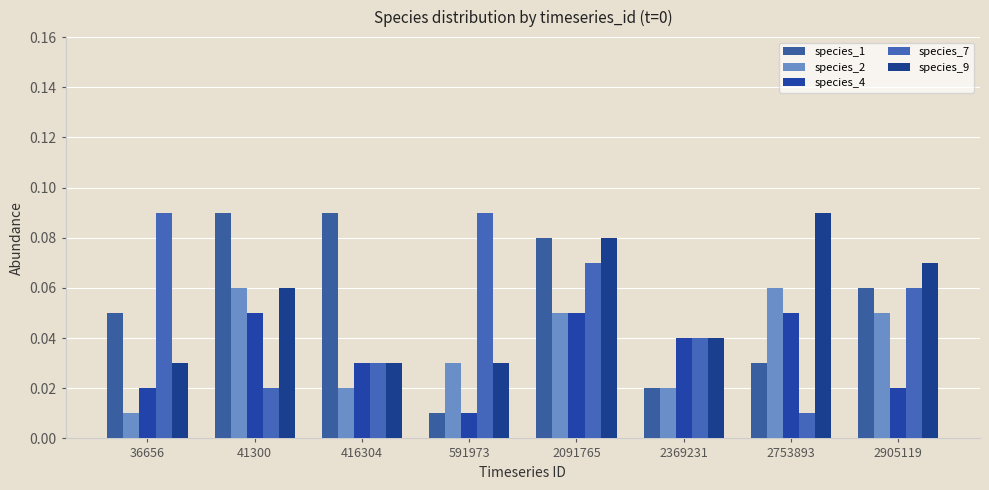

What is the sum of all species_9 values?

0.4